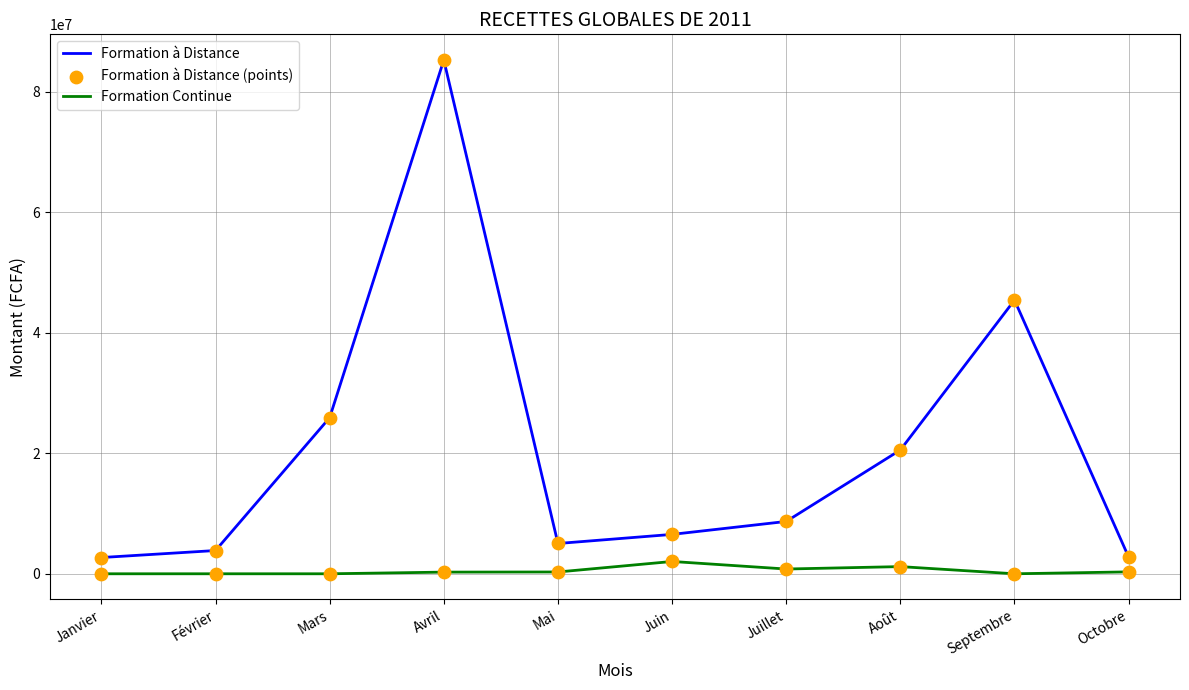

At which category is the sum across all series the highest?

Avril